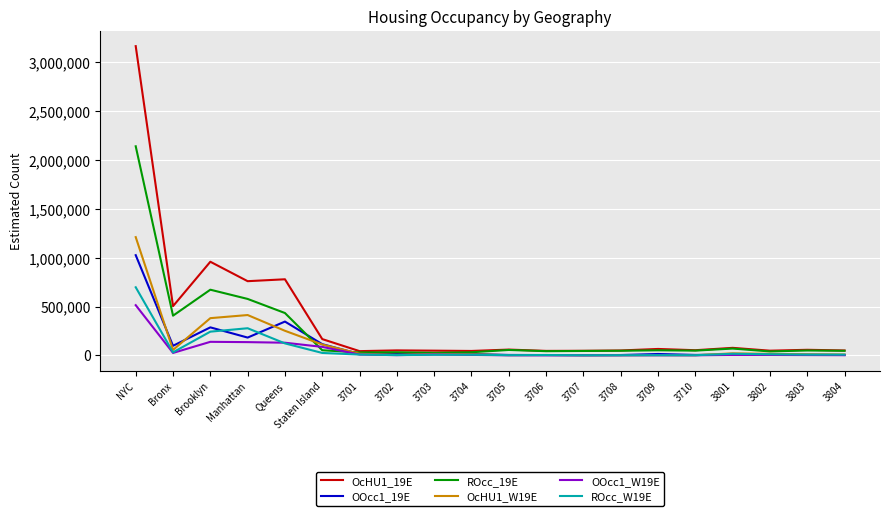

True or false: ROcc_W19E and OOcc1_19E intersect in this chart.

True